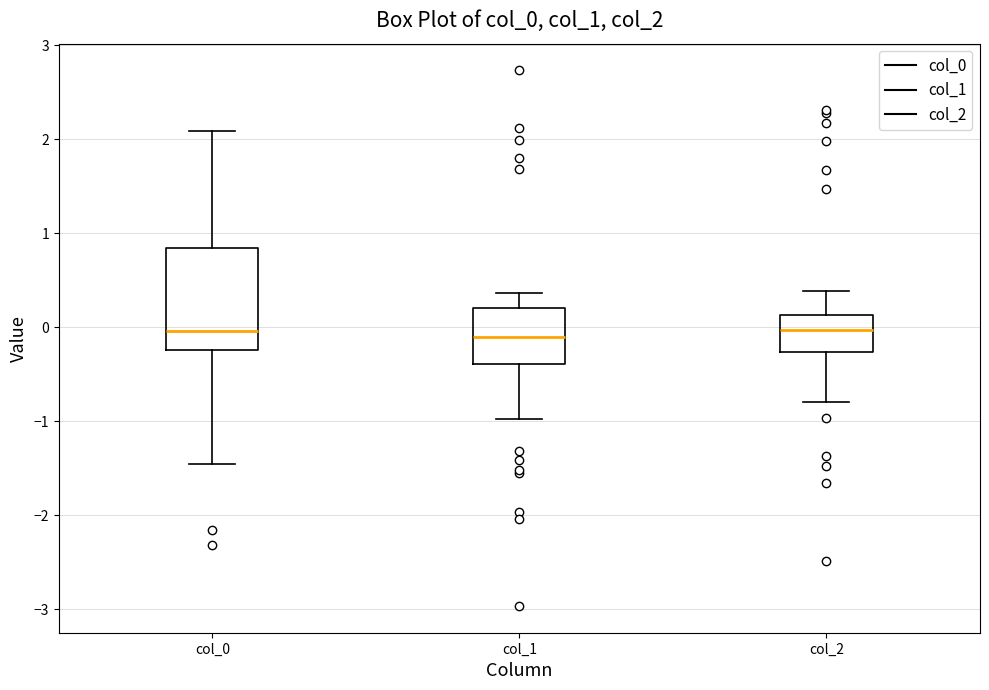

Where does the median line of the box for col_2 sit on the y-axis? The values are not printed on the chart, so give them approximately, as read against the axis.

0.0